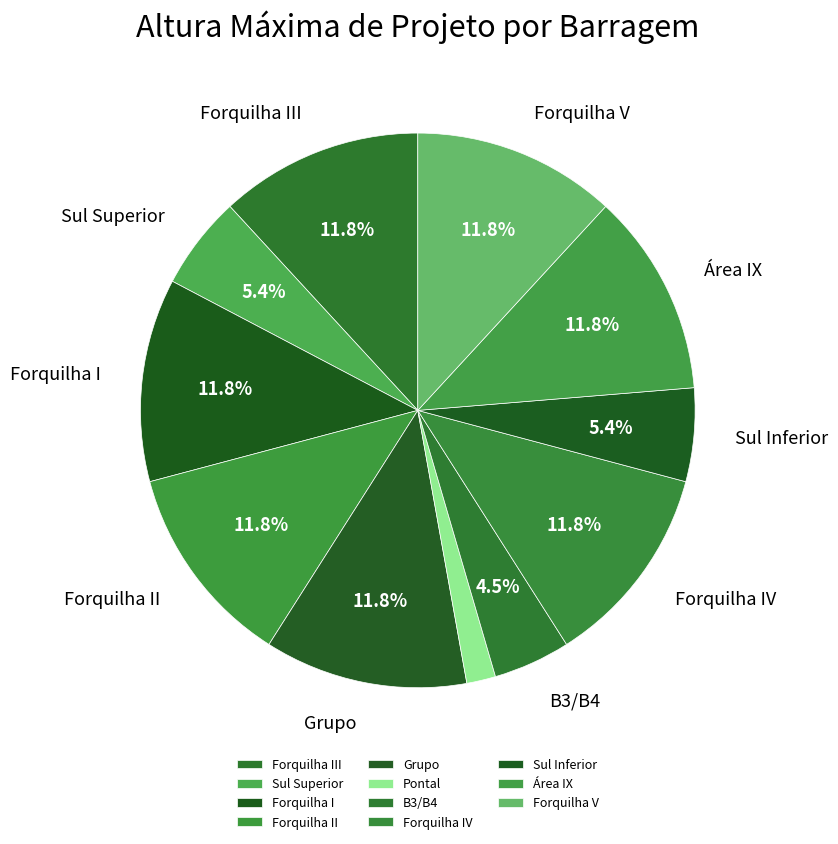

Which has a higher value, Forquilha V or Forquilha III?

Forquilha V